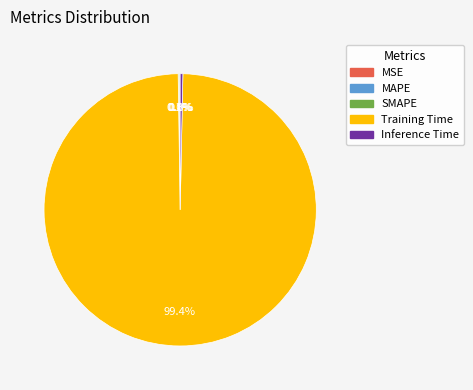

The Training Time slice represents 90% of the pie. True or false?

False